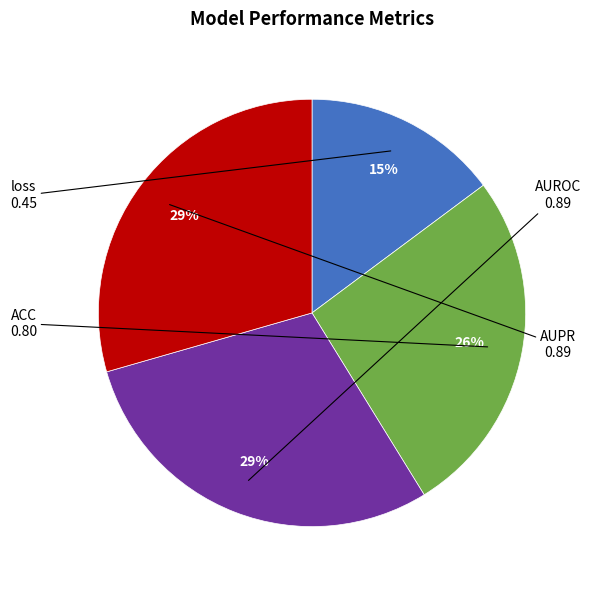

To the nearest percent, what is the average slice percentage?

25%